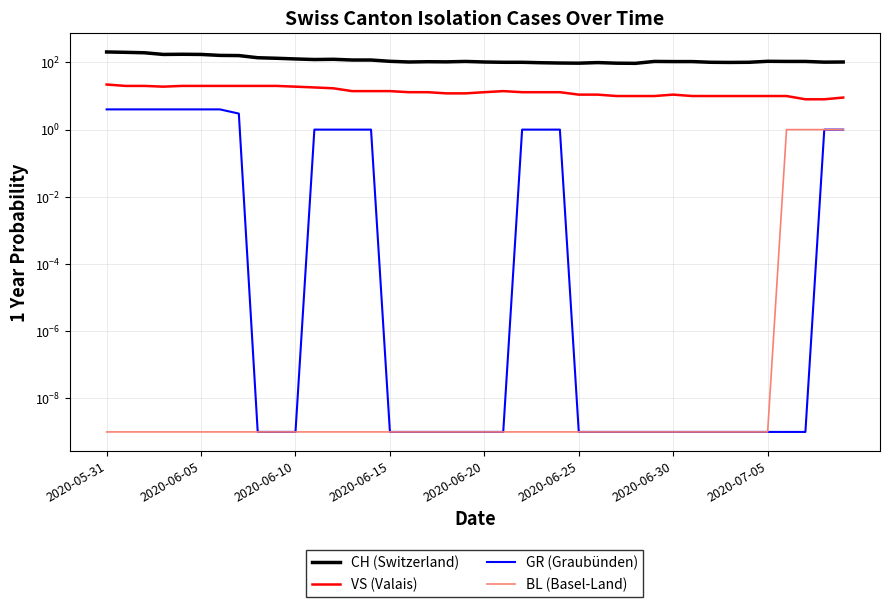

How many lines are shown in the chart?

4